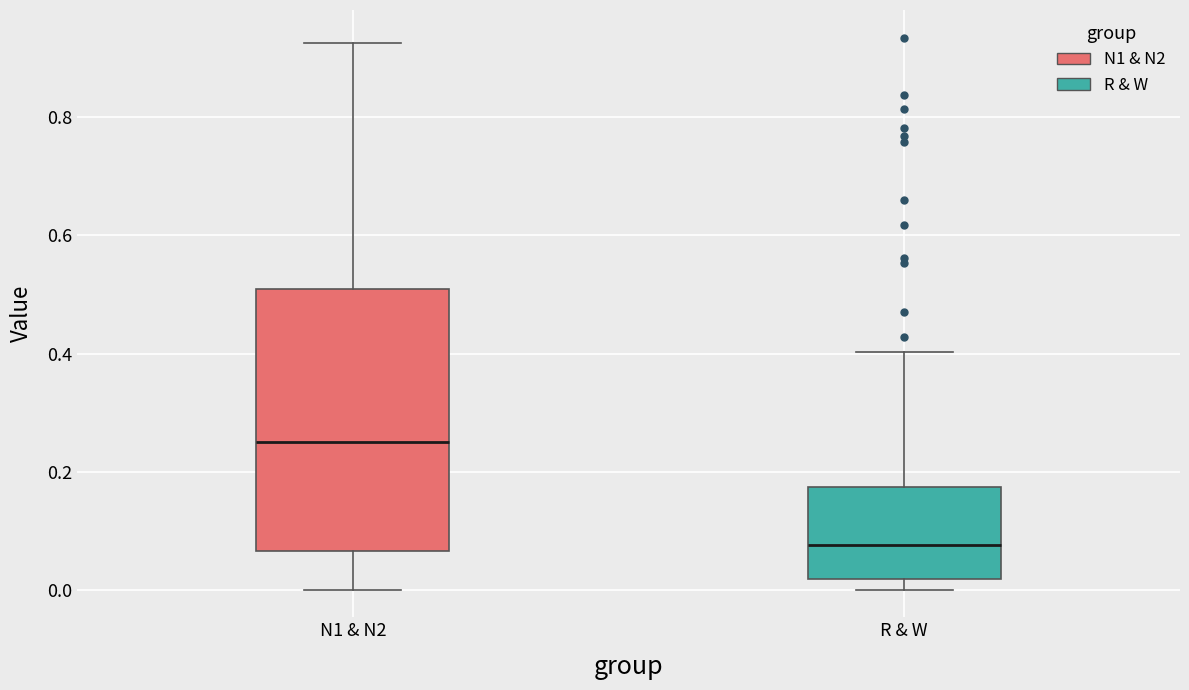

Reading left to right, read every box against the y-axis: the position of its median line, the range the box covers, and the ends of its whiskers. The values are not printed on the chart, so give them approximately, as read against the axis.

N1 & N2: median 0.26, box 0.06 to 0.50, whiskers 0.00 to 0.92
R & W: median 0.08, box 0.02 to 0.18, whiskers 0.00 to 0.40